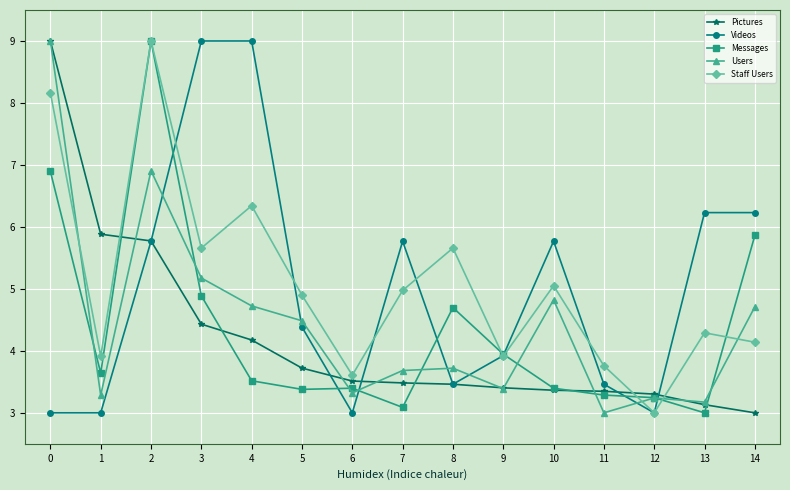

How many values in the Messages series exceed 3?

14